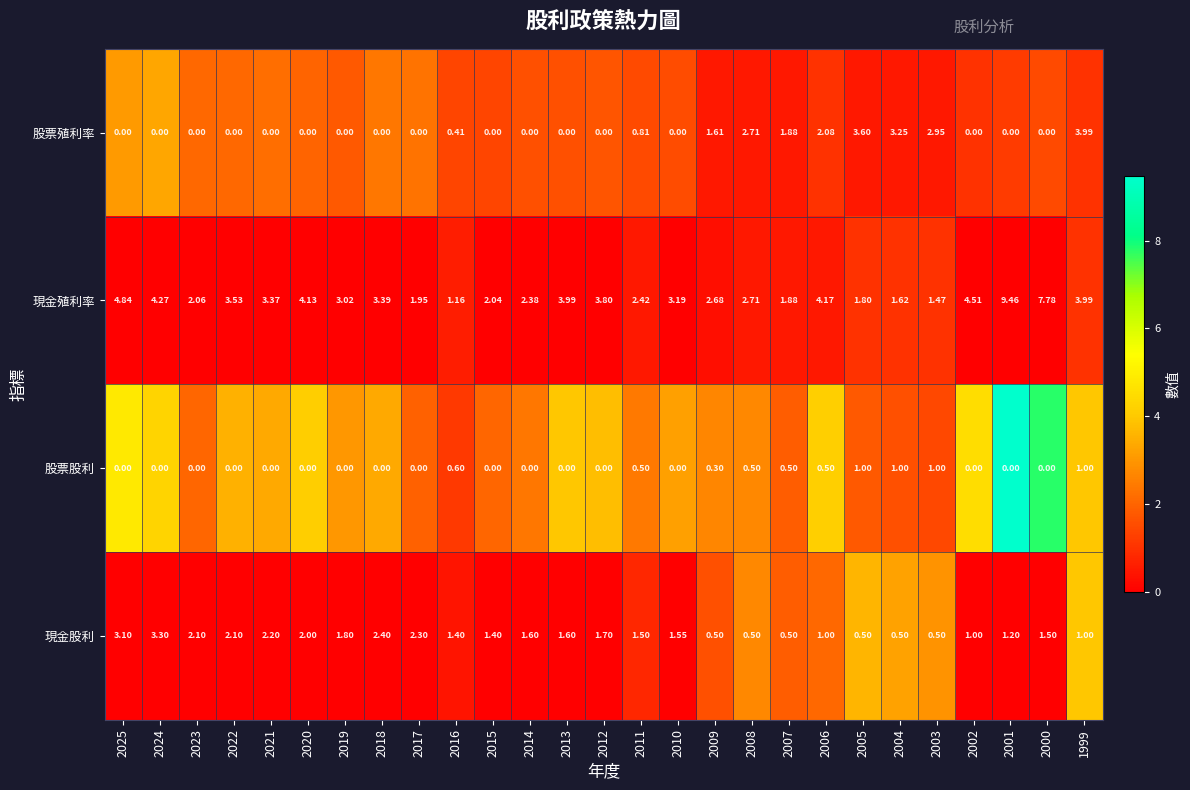

List the series in order of their peak value, highest first.

現金殖利率, 股票殖利率, 現金股利, 股票股利